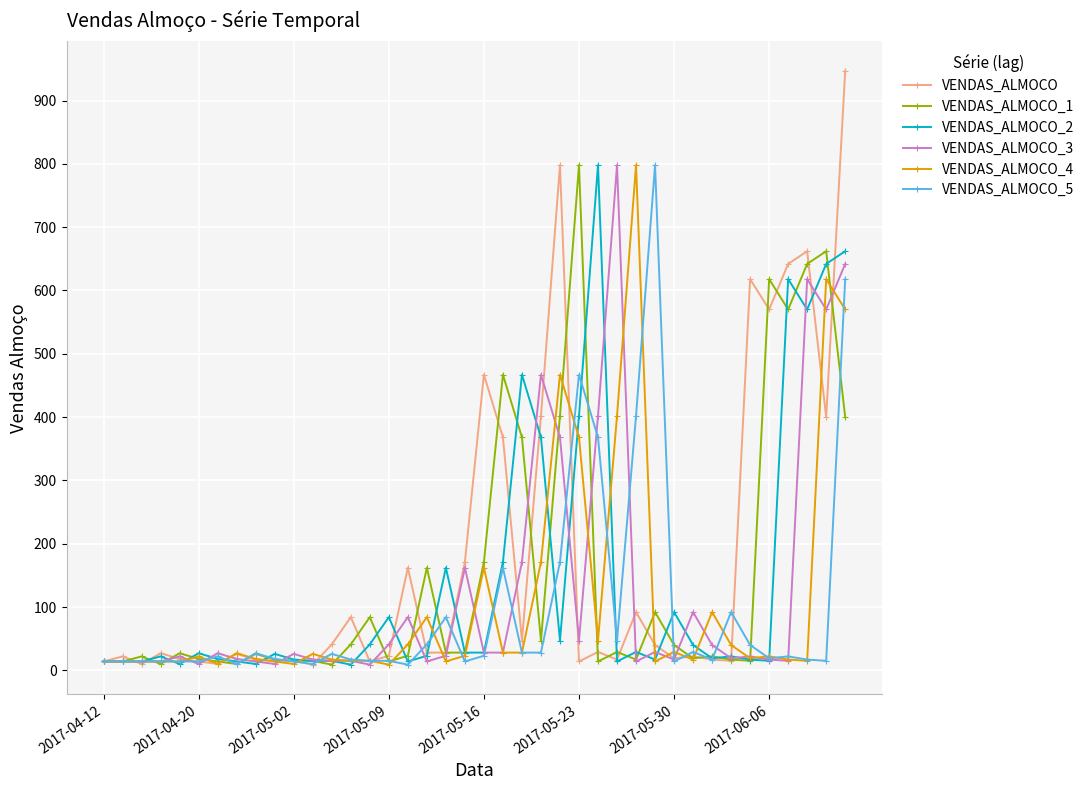

Which series has the widest spread of values?

VENDAS_ALMOCO